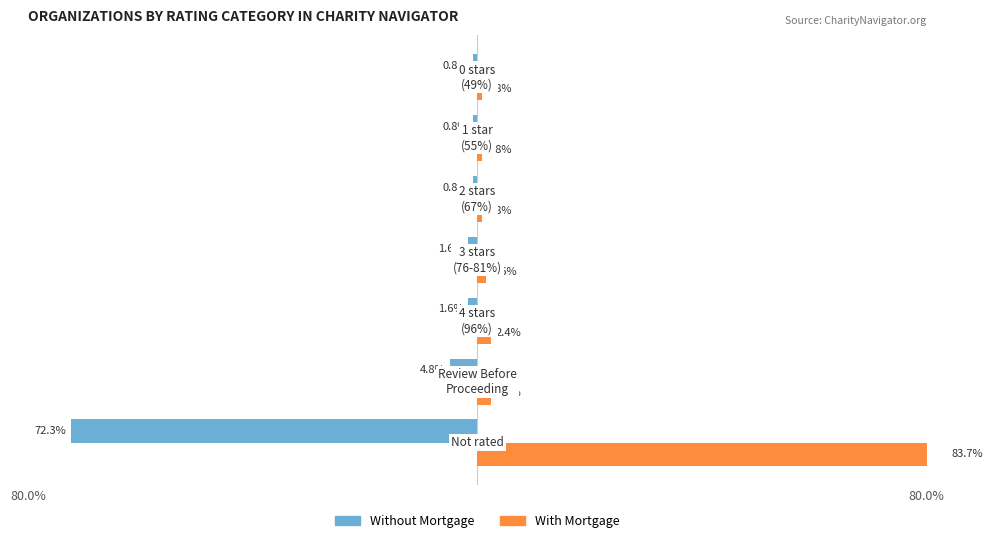

Are the bars grouped side by side (vs. stacked)?

Yes